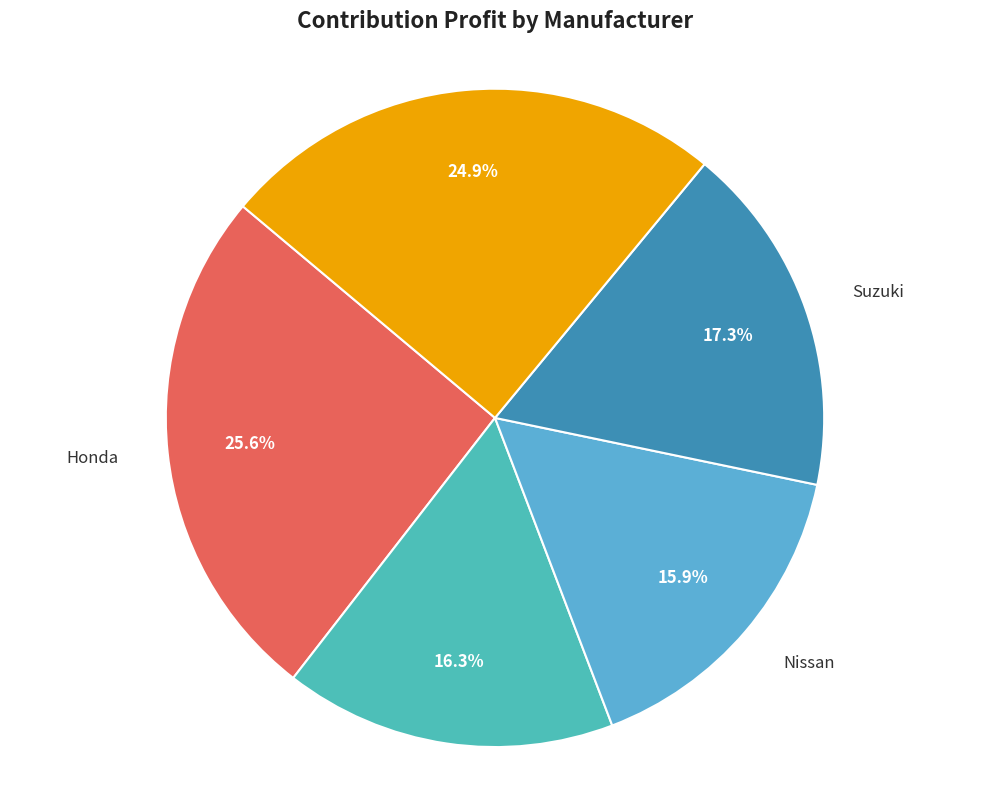

Rank the categories by value from highest to lowest.

Honda, Toyota, Suzuki, Mitsubishi, Nissan